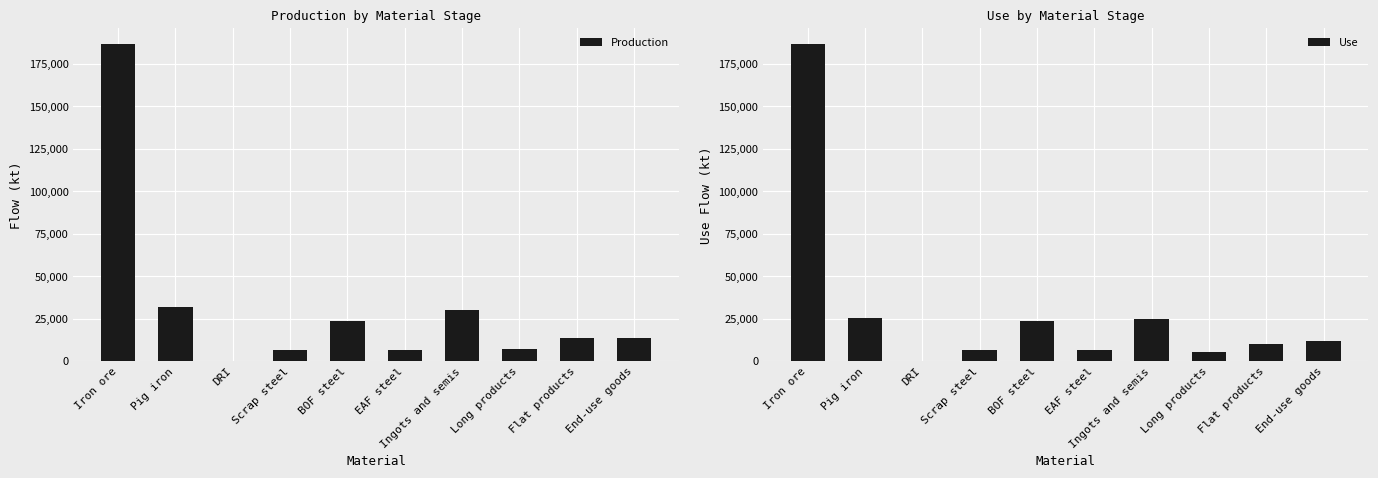

Reading left to right, transcribe all the data shown in this chart.

Production: 186891.0	32020.4	378.1	6492.4	23588.6	6819.8	30408.4	7399.0	13459.2	13695.4
Use: 186891.0	25324.1	378.1	6571.8	23588.6	6819.8	24593.1	5142.1	10304.5	11695.3